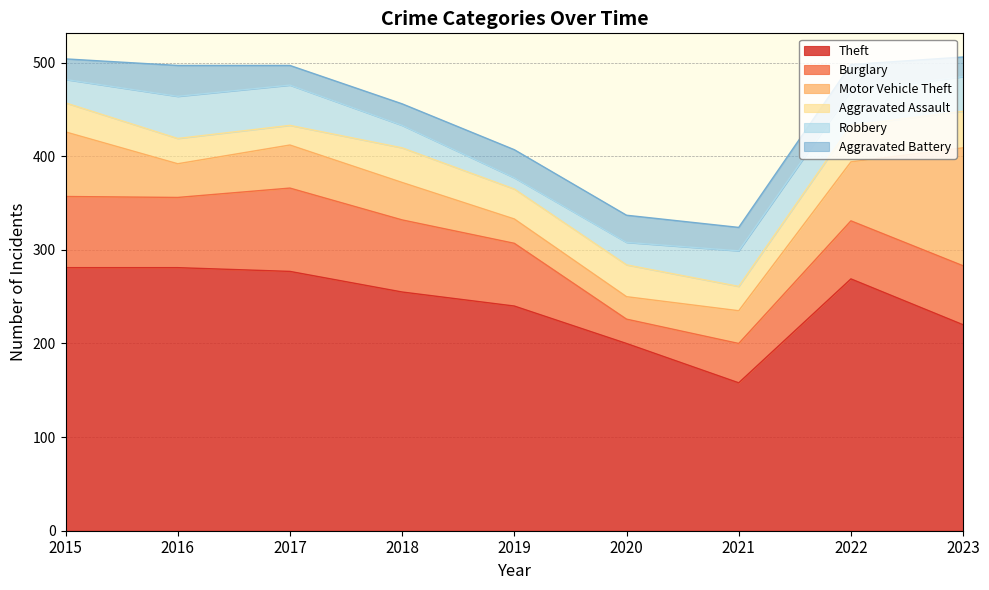

At which label is Motor Vehicle Theft closest to 75?

2015